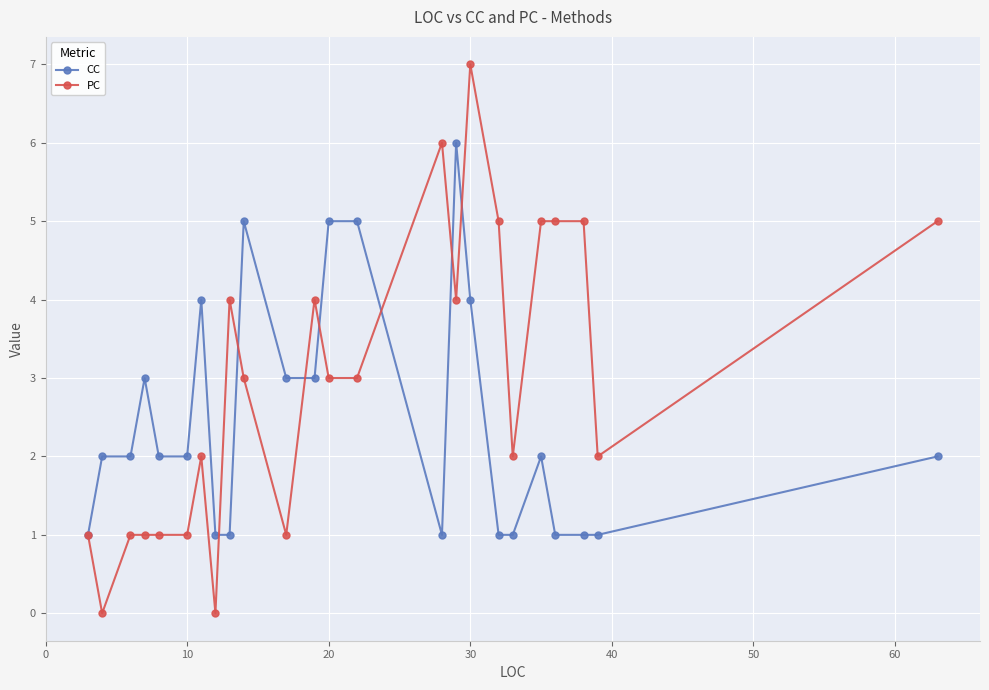

What is the value of the CC point at the 24th from the left?

2